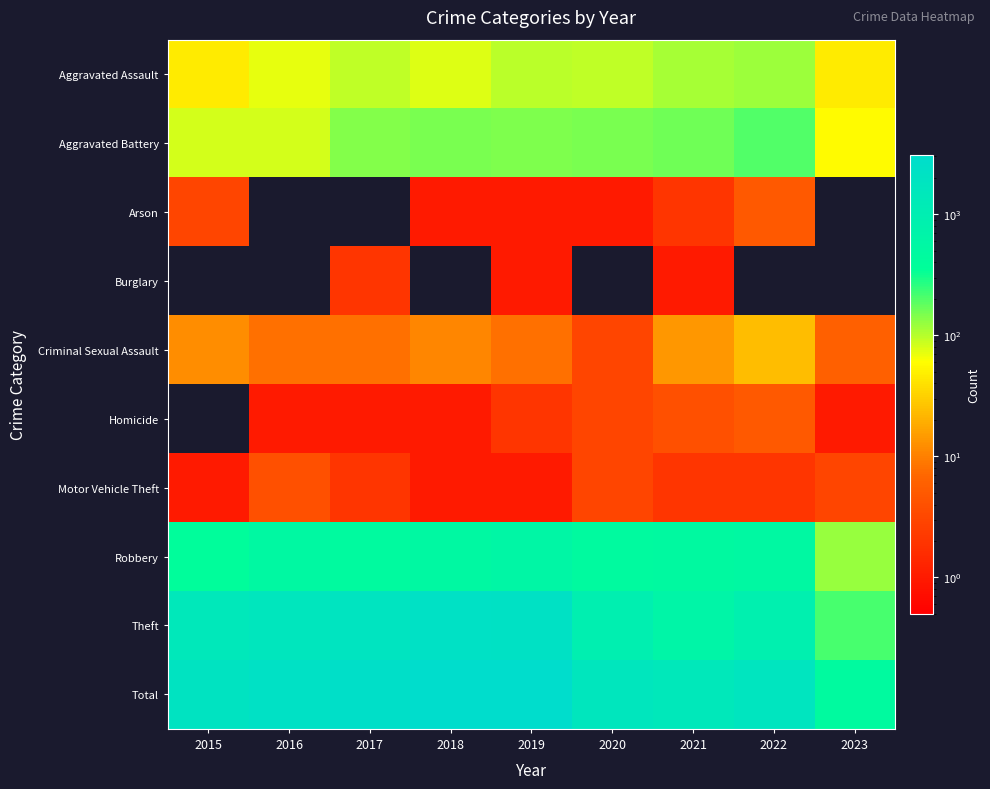

How many data points does each series have?

9